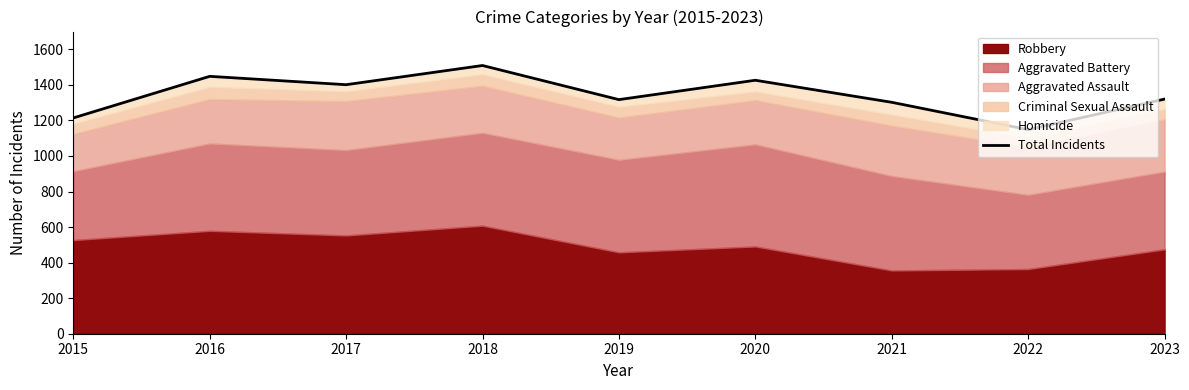

Reading left to right, extract all data points from this chart.

1214	1448	1401	1509	1317	1426	1302	1148	1320